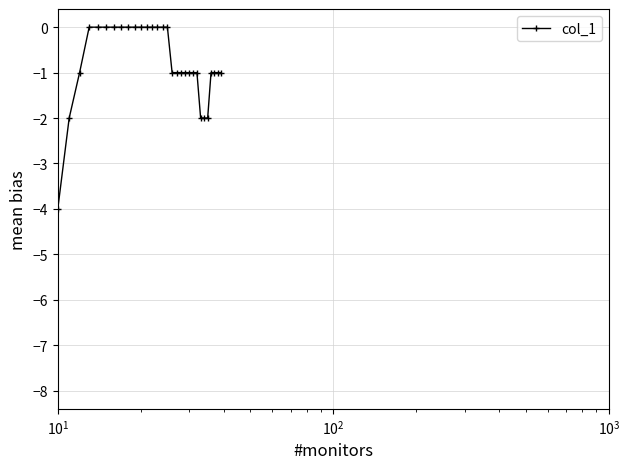

What is the smallest value displayed?

-8